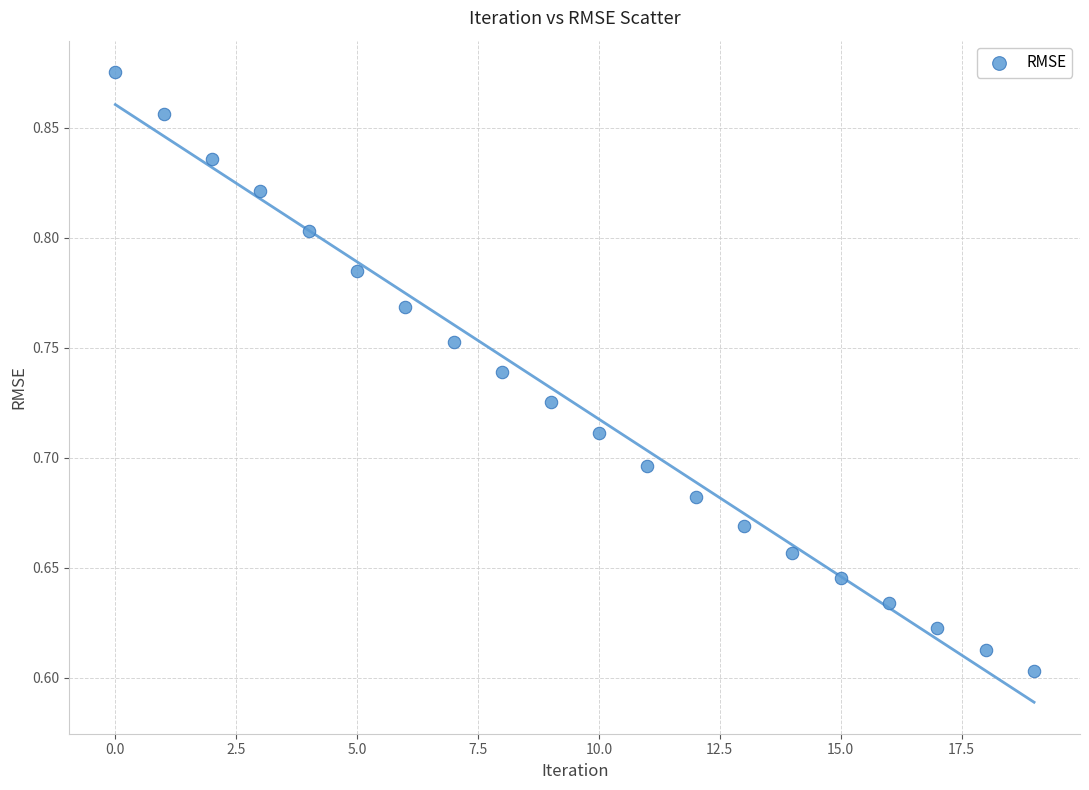

What is the range of Y values (max minus min)?

0.3